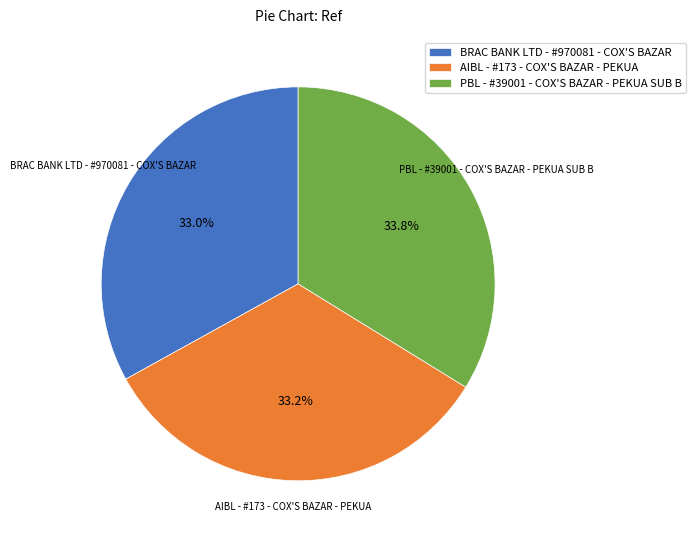

To the nearest percent, what is the combined percentage of PBL - #39001 - COX'S BAZAR - PEKUA SUB B and AIBL - #173 - COX'S BAZAR - PEKUA?

67%